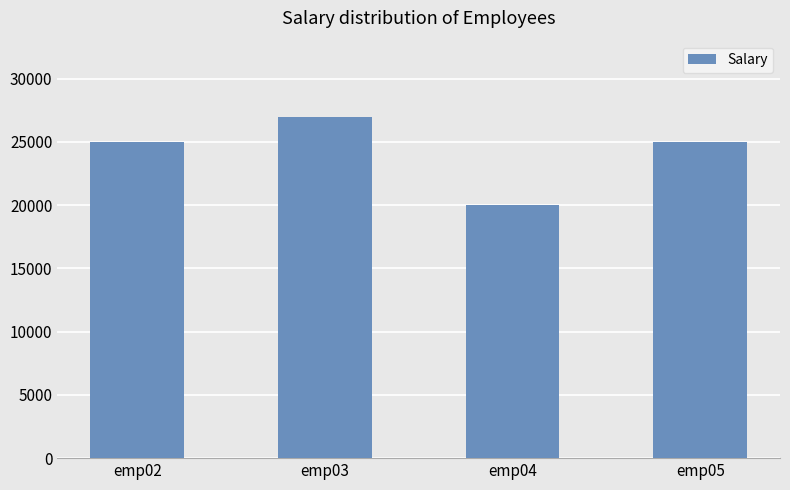

Is it true that the value at emp03 is 17712?

False